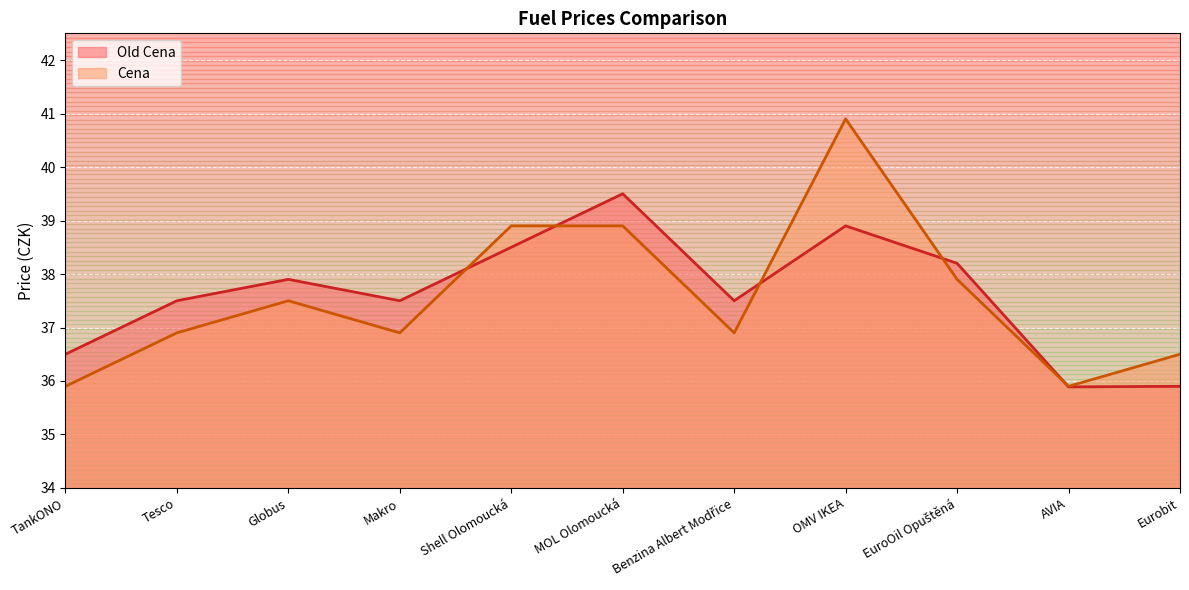

Between TankONO and Shell Olomoucká, which is larger?

Shell Olomoucká